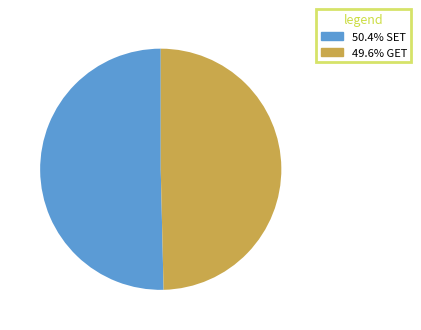

Is there a majority slice in this chart?

Yes